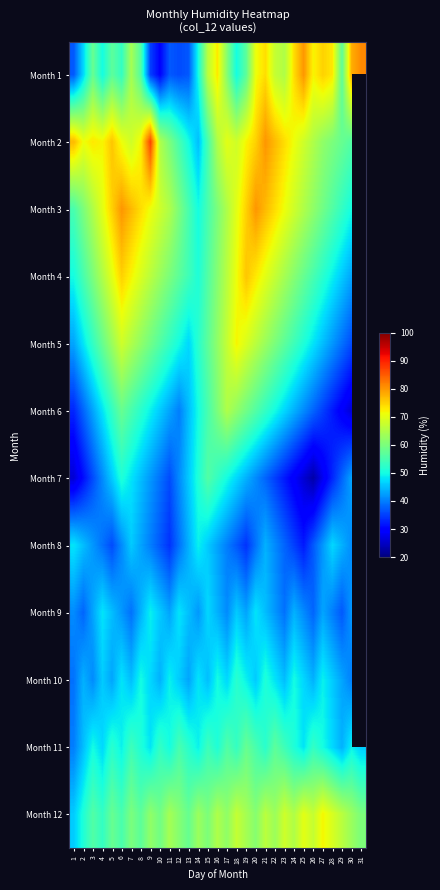

Where does the Month 5 series first go above 56?

4